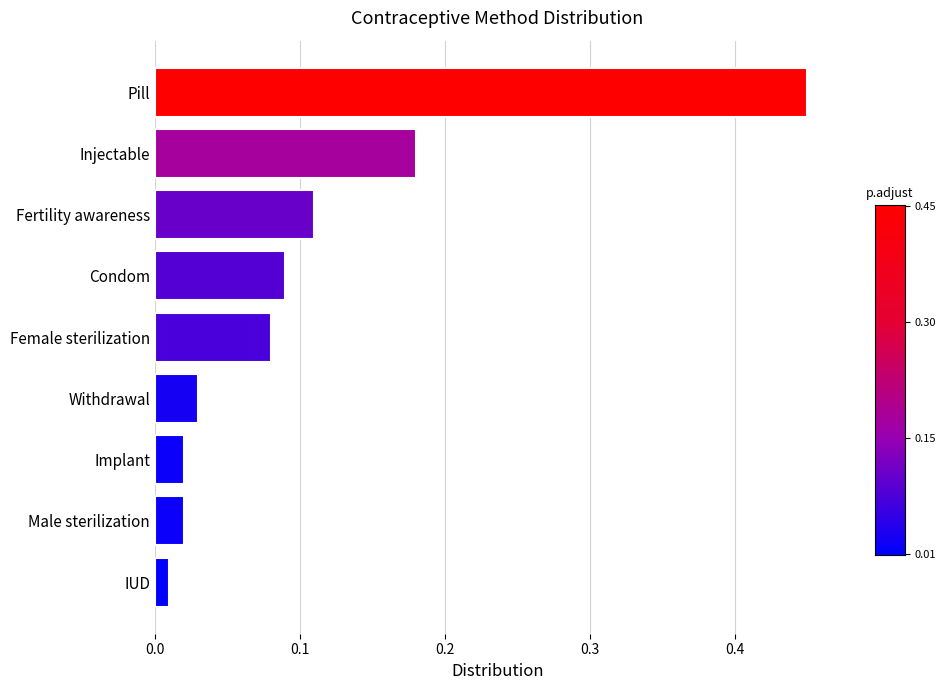

Between Fertility awareness and Implant, which is larger?

Fertility awareness